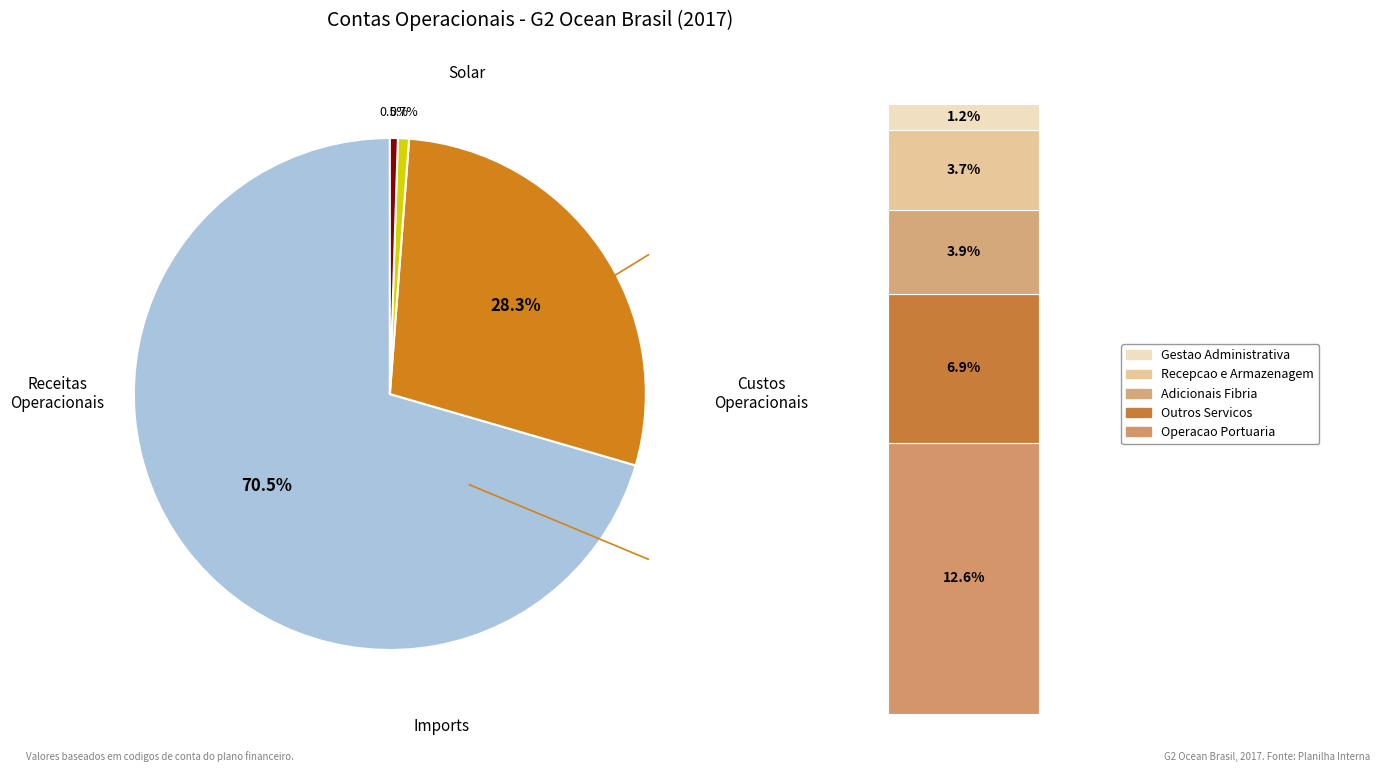

The Custos Operacionais slice represents 1% of the pie. True or false?

False